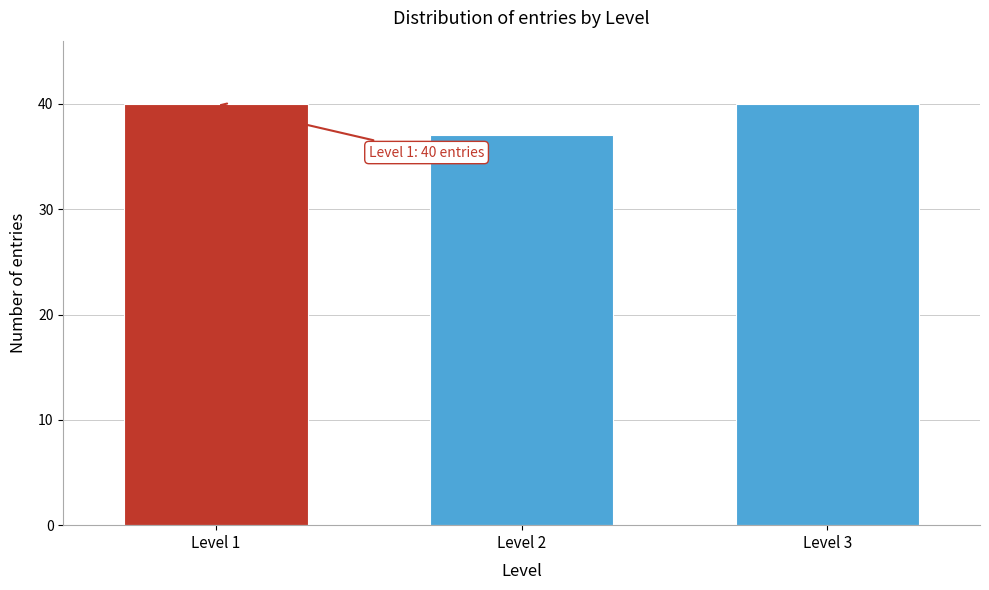

Reading right to left, list all the values displayed in this chart.

Level 3=40	Level 2=37	Level 1=40